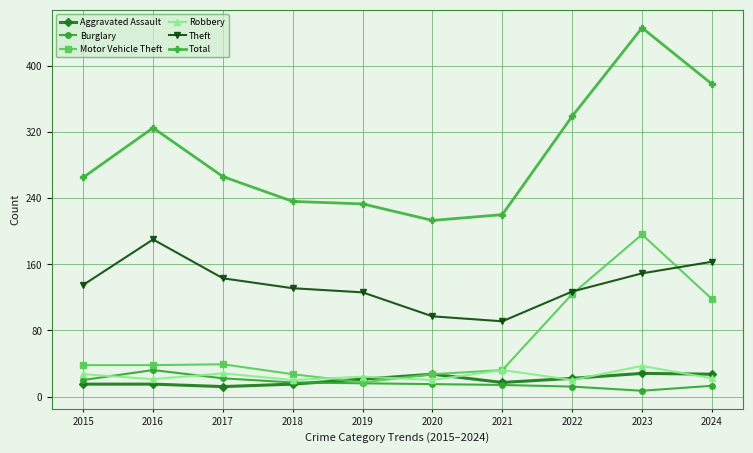

What is the greatest value displayed?

446